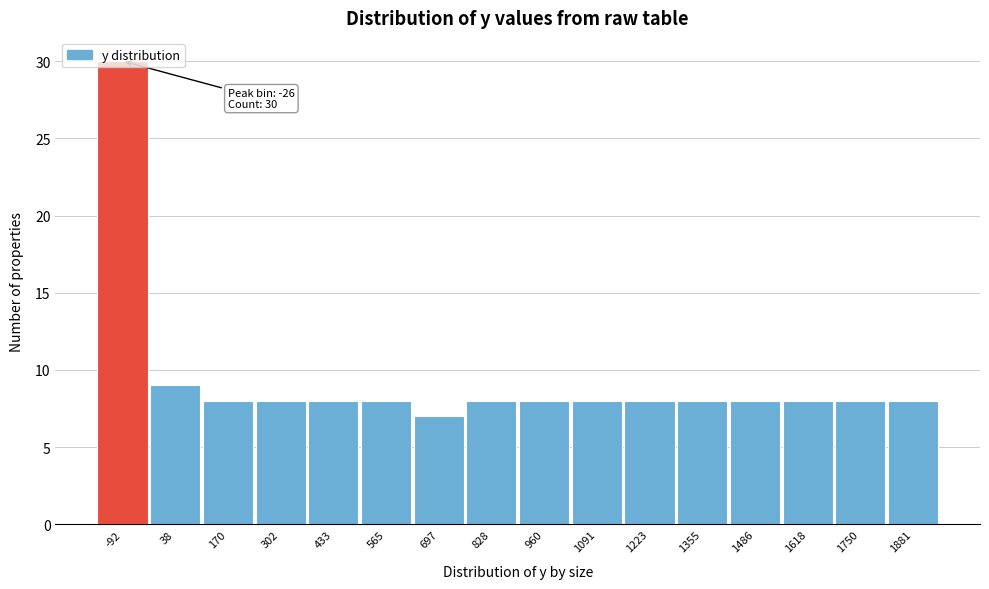

Approximately how many times larger is the value at 1355 compared to 565?

1.0